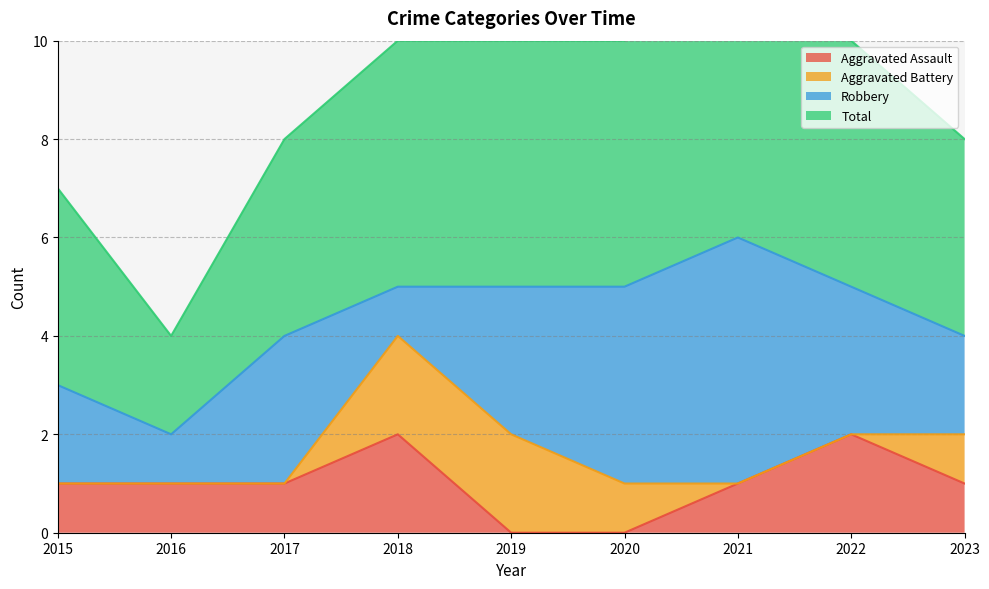

How many Total values are between 8 and 10?

6